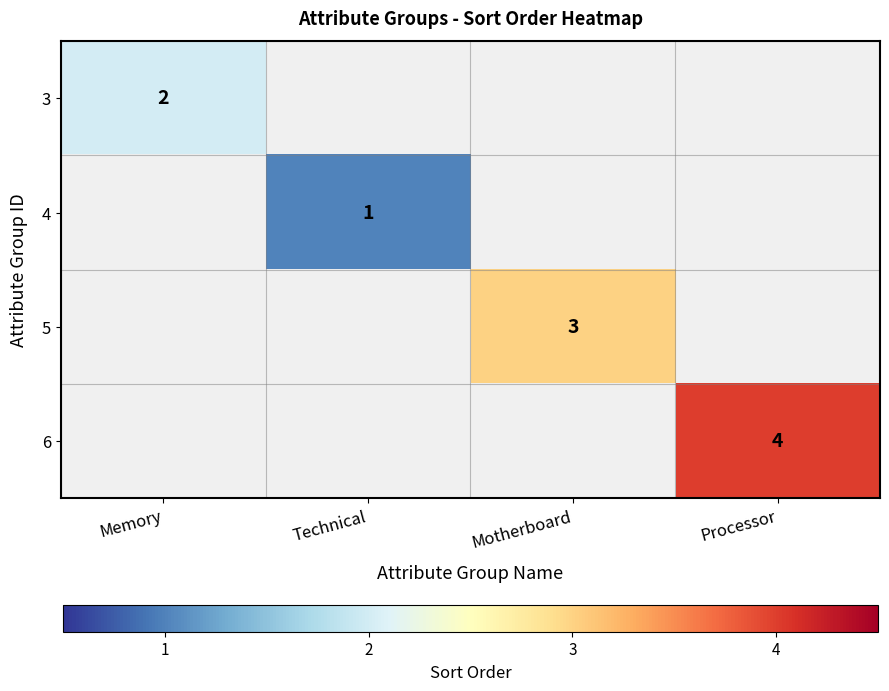

What is the difference between the highest and lowest values at Motherboard?

3